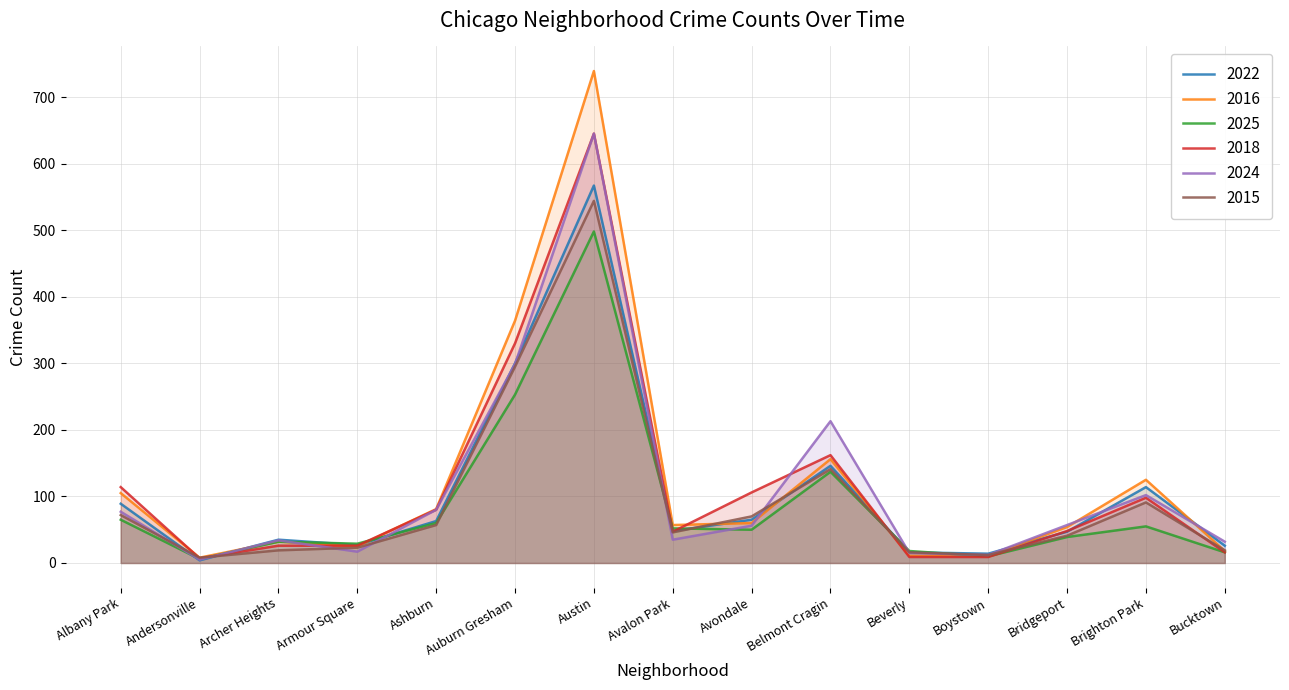

Which category has the highest value across all series?

Austin